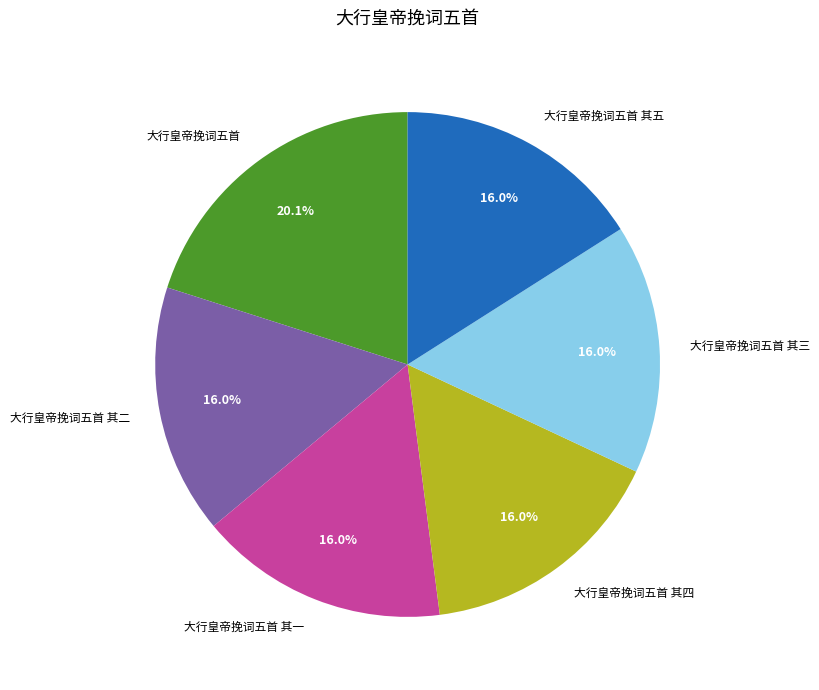

What percentage is NOT represented by 大行皇帝挽词五首 其五?

84.0%